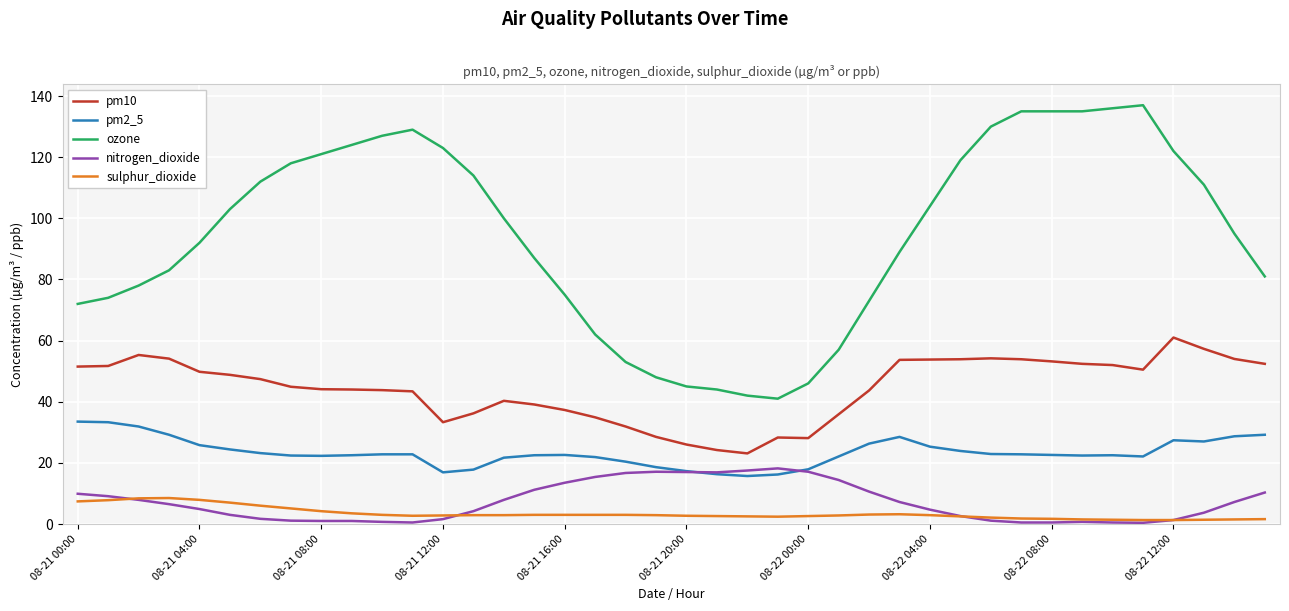

What is the lowest value of the pm10 series?

23.1